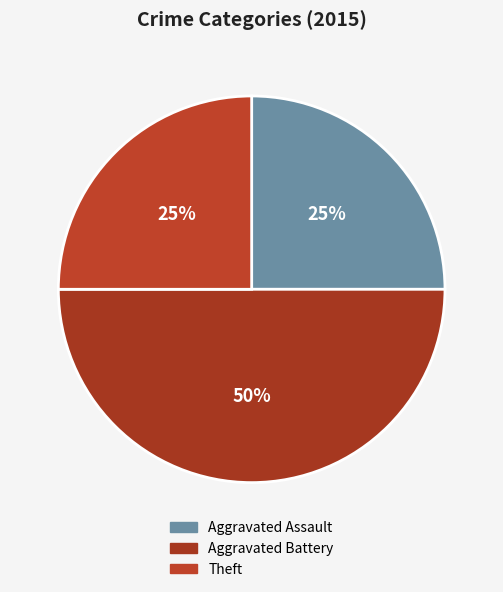

Count the number of slices in the pie.

3